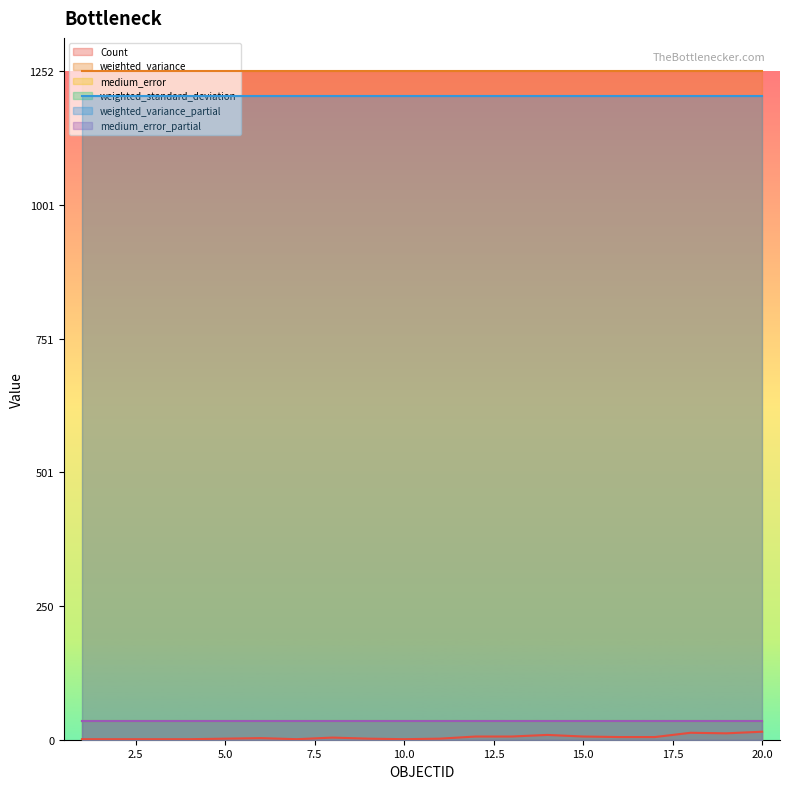

At which label is medium_error closest to 35?

1